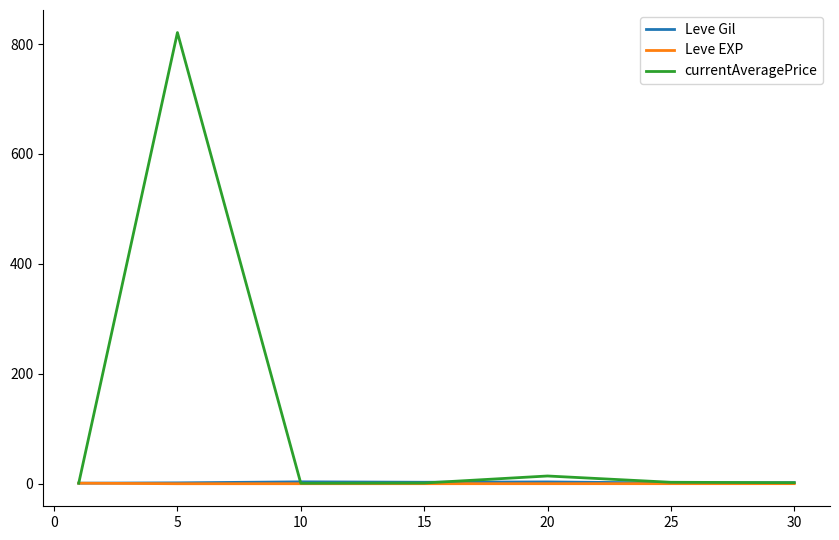

Which series ends up on top after the final intersection of Leve Gil and currentAveragePrice?

Leve Gil